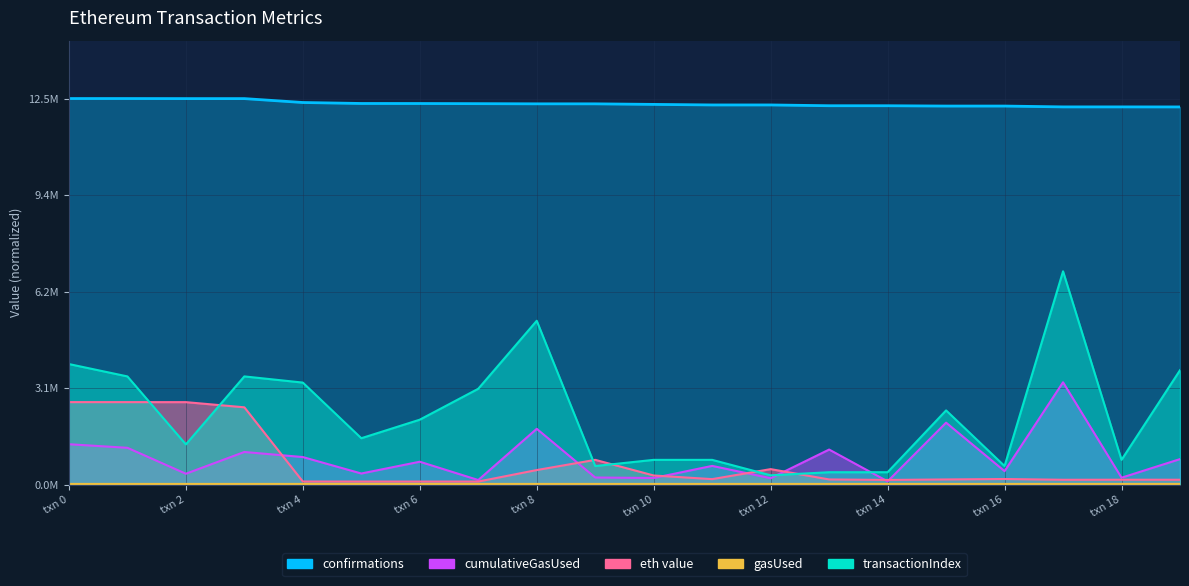

Rank the categories by eth value value from highest to lowest.

0, 1, 2, 3, 9, 12, 8, 10, 16, 11, 15, 13, 18, 19, 17, 14, 4, 5, 6, 7